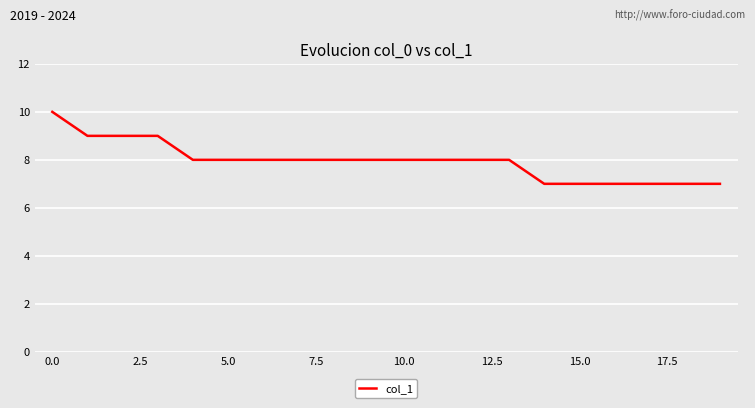

What is the smallest value displayed?

7